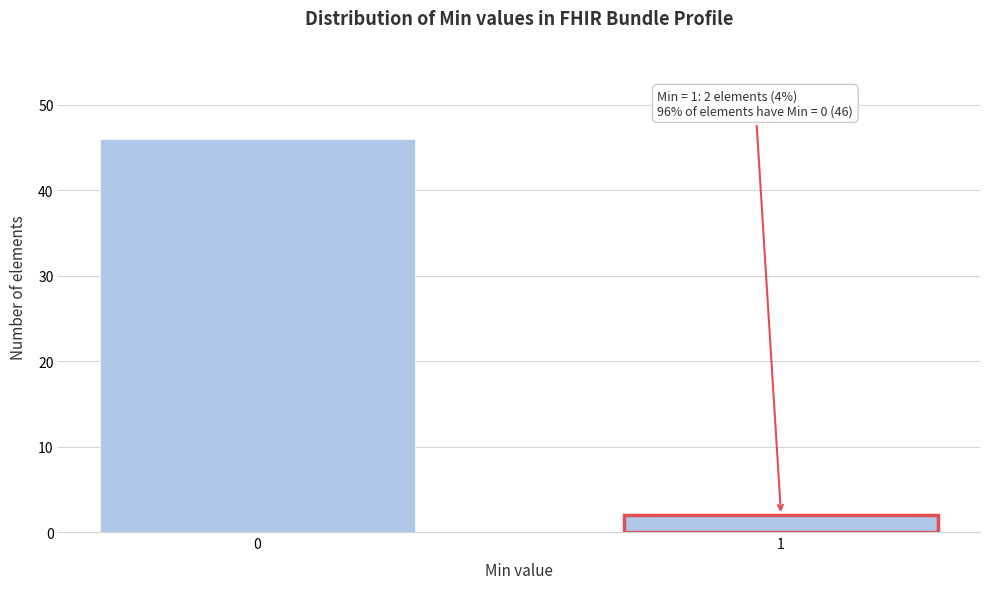

Reading left to right, list all the values displayed in this chart.

0=46	1=2